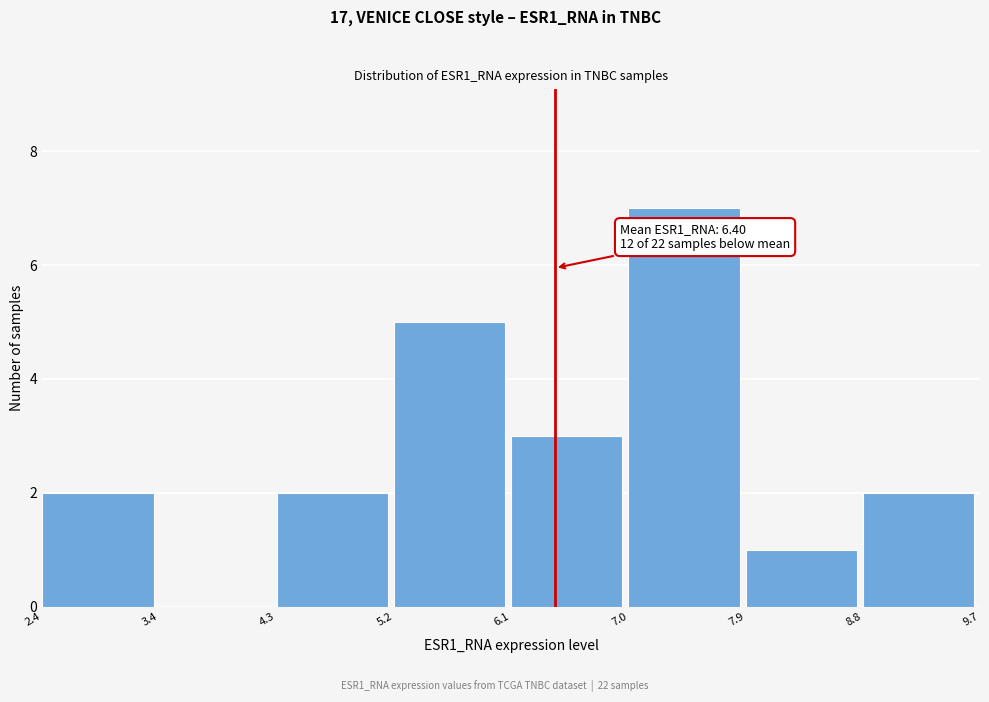

Which range on the x-axis has the tallest bar?

7.0 to 7.9